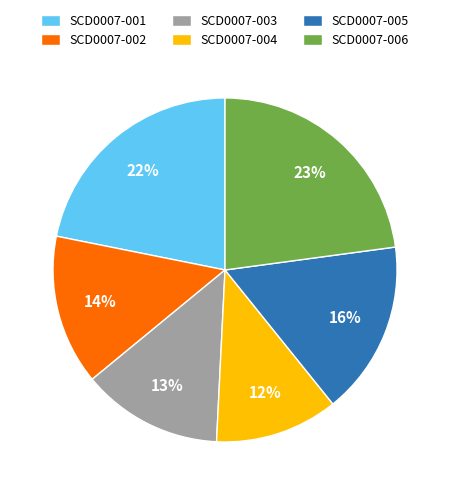

How many segments does this pie chart have?

6